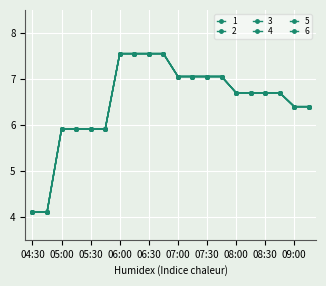

Reading left to right, extract all data points from this chart.

1: 4.1	4.1	5.9	5.9	5.9	5.9	7.5	7.5	7.5	7.5	7.1	7.1	7.1	7.1	6.7	6.7	6.7	6.7	6.4	6.4
2: 4.1	4.1	5.9	5.9	5.9	5.9	7.5	7.5	7.5	7.5	7.1	7.1	7.1	7.1	6.7	6.7	6.7	6.7	6.4	6.4
3: 4.1	4.1	5.9	5.9	5.9	5.9	7.5	7.5	7.5	7.5	7.1	7.1	7.1	7.1	6.7	6.7	6.7	6.7	6.4	6.4
4: 4.1	4.1	5.9	5.9	5.9	5.9	7.5	7.5	7.5	7.5	7.1	7.1	7.1	7.1	6.7	6.7	6.7	6.7	6.4	6.4
5: 4.1	4.1	5.9	5.9	5.9	5.9	7.5	7.5	7.5	7.5	7.1	7.1	7.1	7.1	6.7	6.7	6.7	6.7	6.4	6.4
6: 4.1	4.1	5.9	5.9	5.9	5.9	7.5	7.5	7.5	7.5	7.1	7.1	7.1	7.1	6.7	6.7	6.7	6.7	6.4	6.4